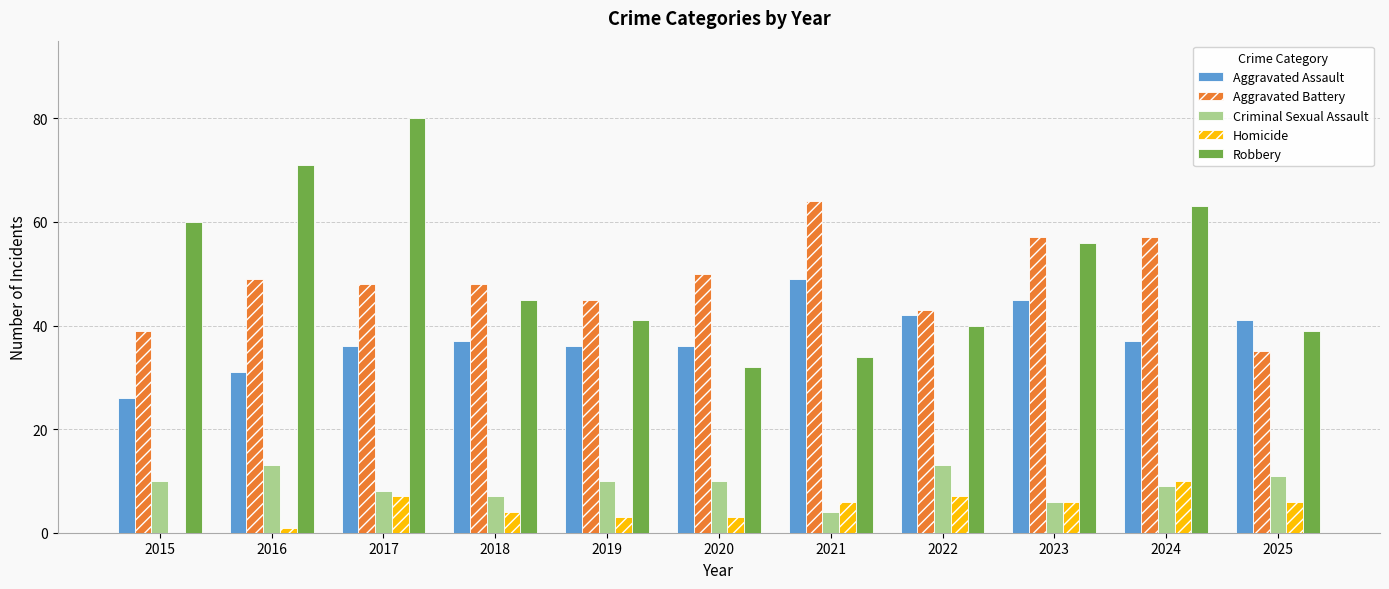

What is the sum of all Aggravated Battery values?

535